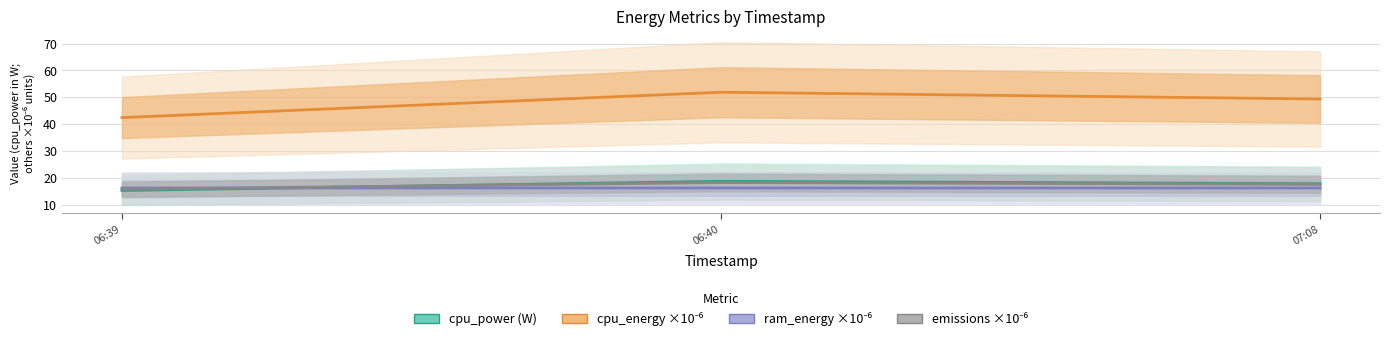

Which label corresponds to the largest value in the chart?

06:40